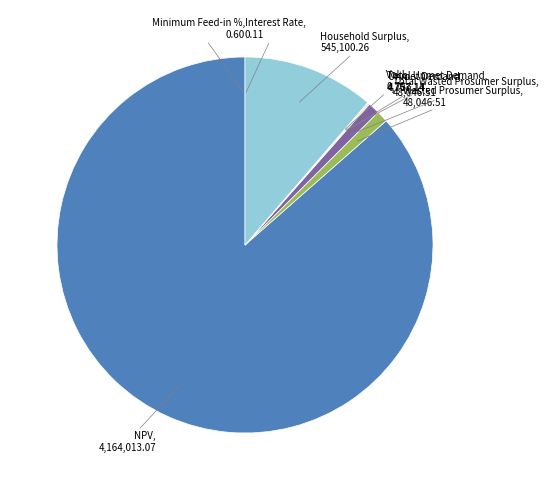

How many slices are in this pie chart?

9